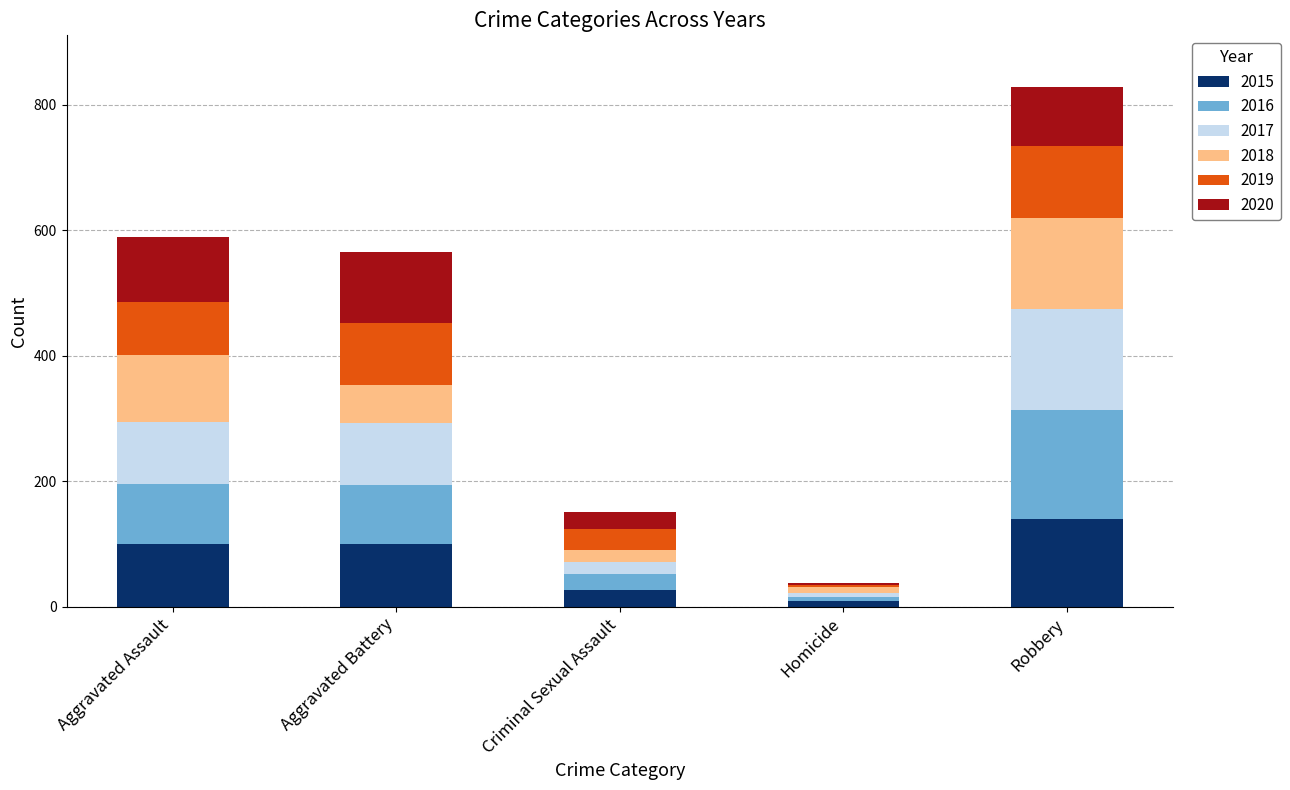

What is the maximum value for 2015?

139